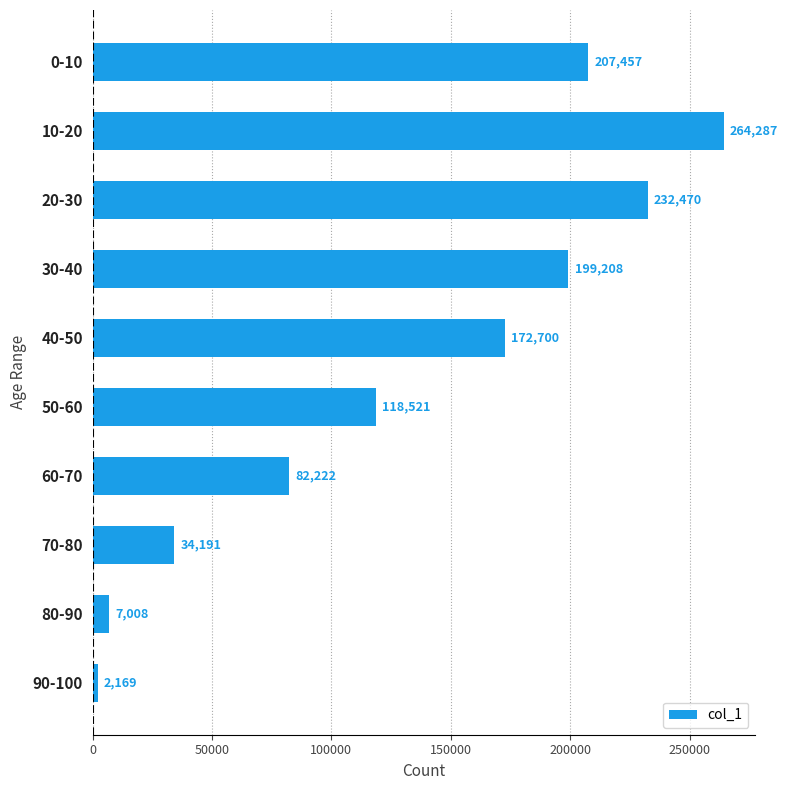

Approximately how many times larger is the value at 0-10 compared to 90-100?

95.6